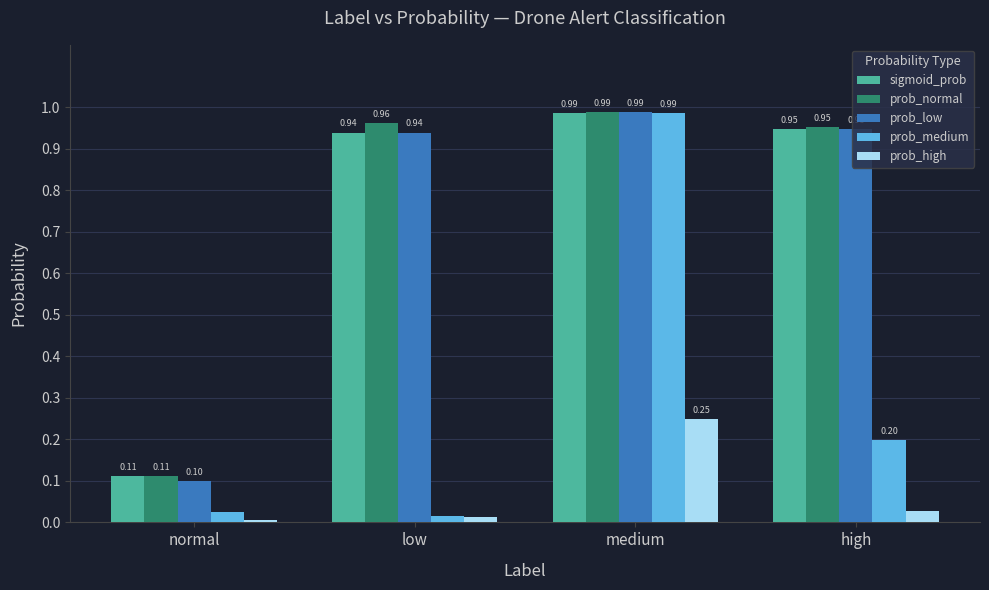

At which category is the sum across all series the highest?

medium